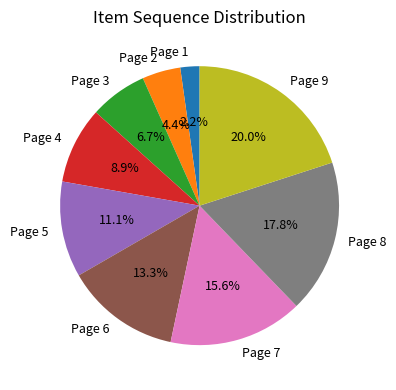

Is Page 2 the majority of the pie?

No